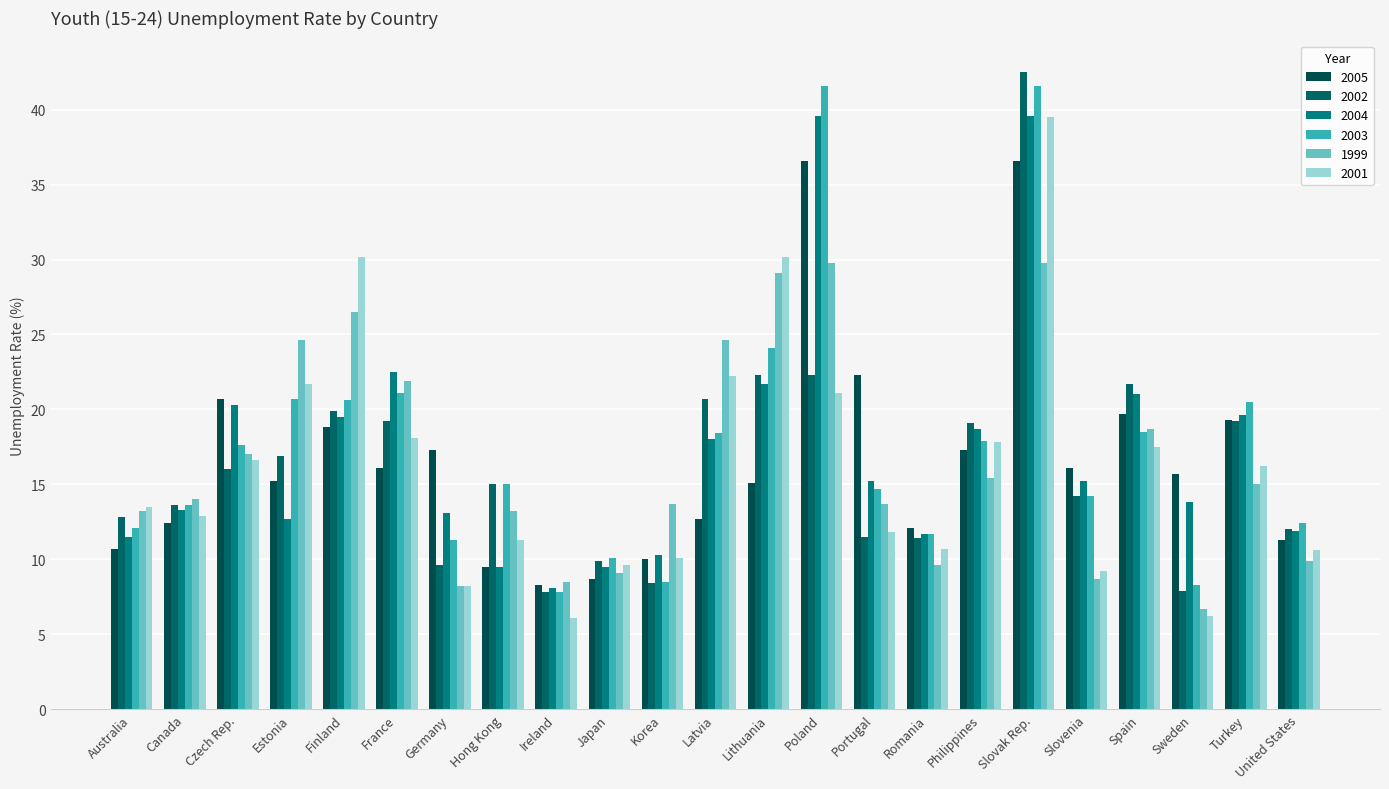

Rank the categories by 2001 value from lowest to highest.

Ireland, Sweden, Germany, Slovenia, Japan, Korea, United States, Romania, Hong Kong, Portugal, Canada, Australia, Turkey, Czech Rep., Spain, Philippines, France, Poland, Estonia, Latvia, Finland, Lithuania, Slovak Rep.